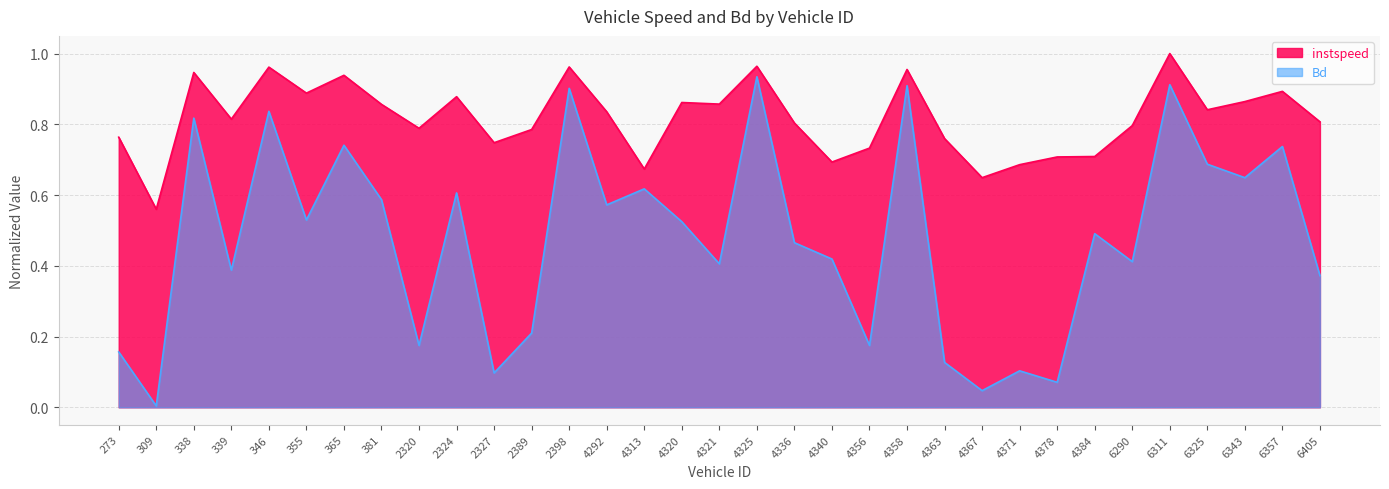

Does the chart display data point markers on the line(s)?

No